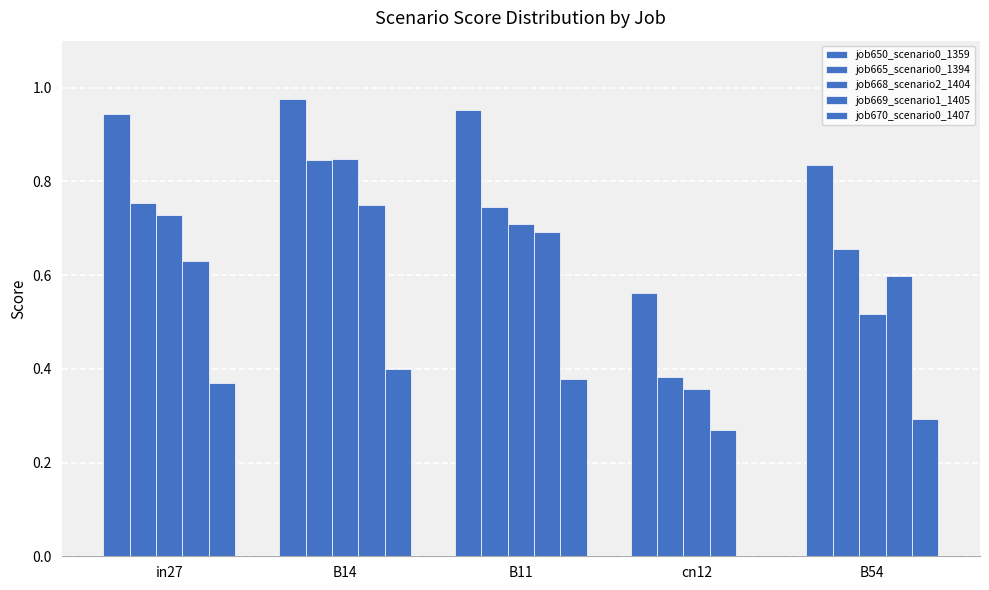

Rank the series at B14 from highest to lowest value.

job650_scenario0_1359, job668_scenario2_1404, job665_scenario0_1394, job669_scenario1_1405, job670_scenario0_1407